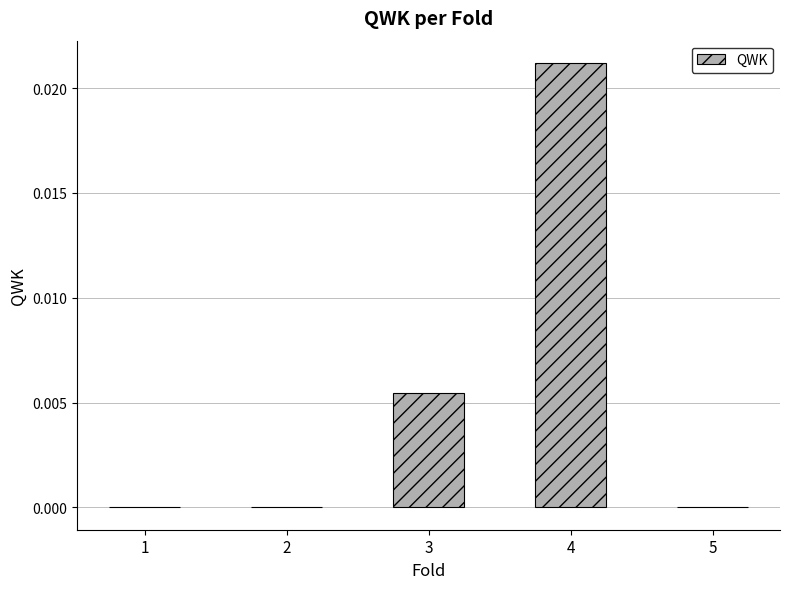

True or false: the data shows -0.0 at 5.

True